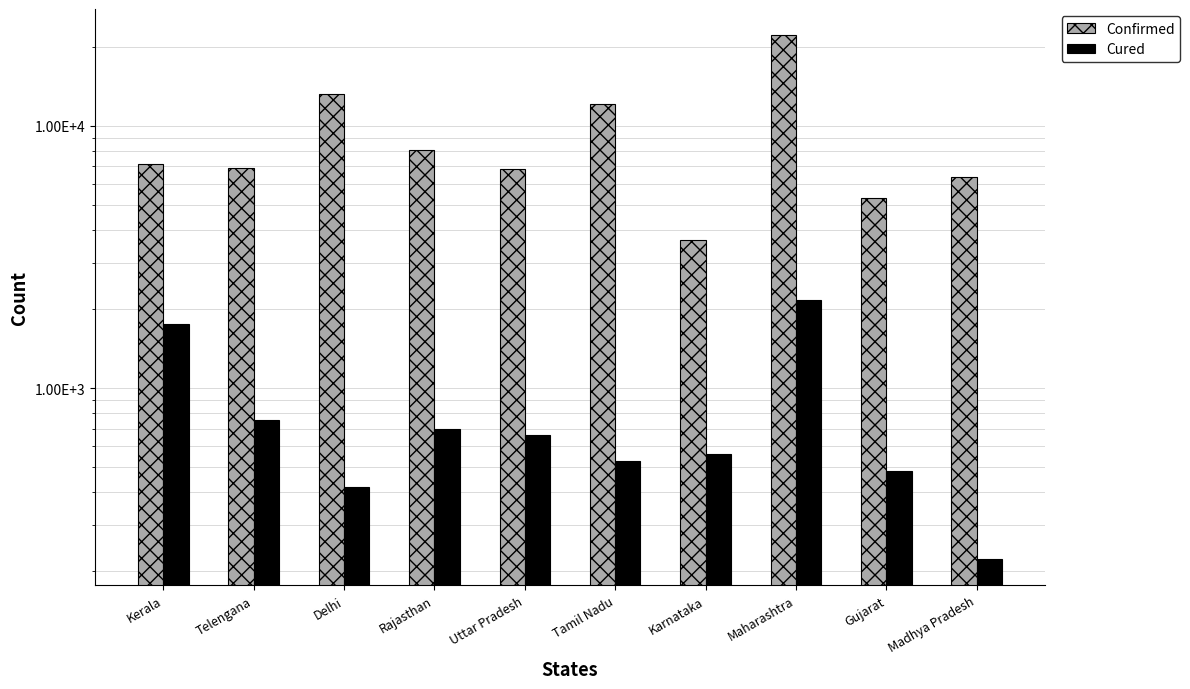

True or false: Cured has a value of 421 at Delhi.

True